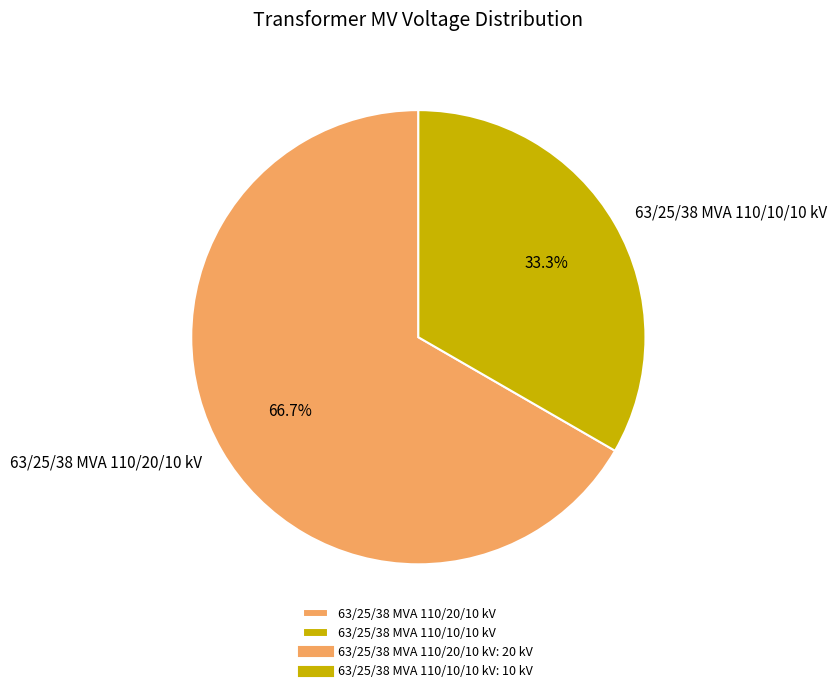

Which slice is the largest?

63/25/38 MVA 110/20/10 kV